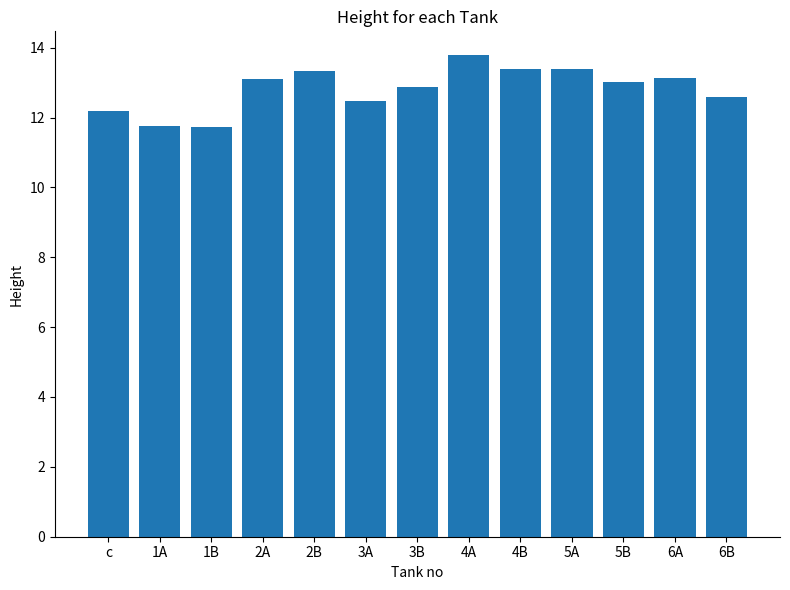

What is the label of the 8th bar from the right?

3A